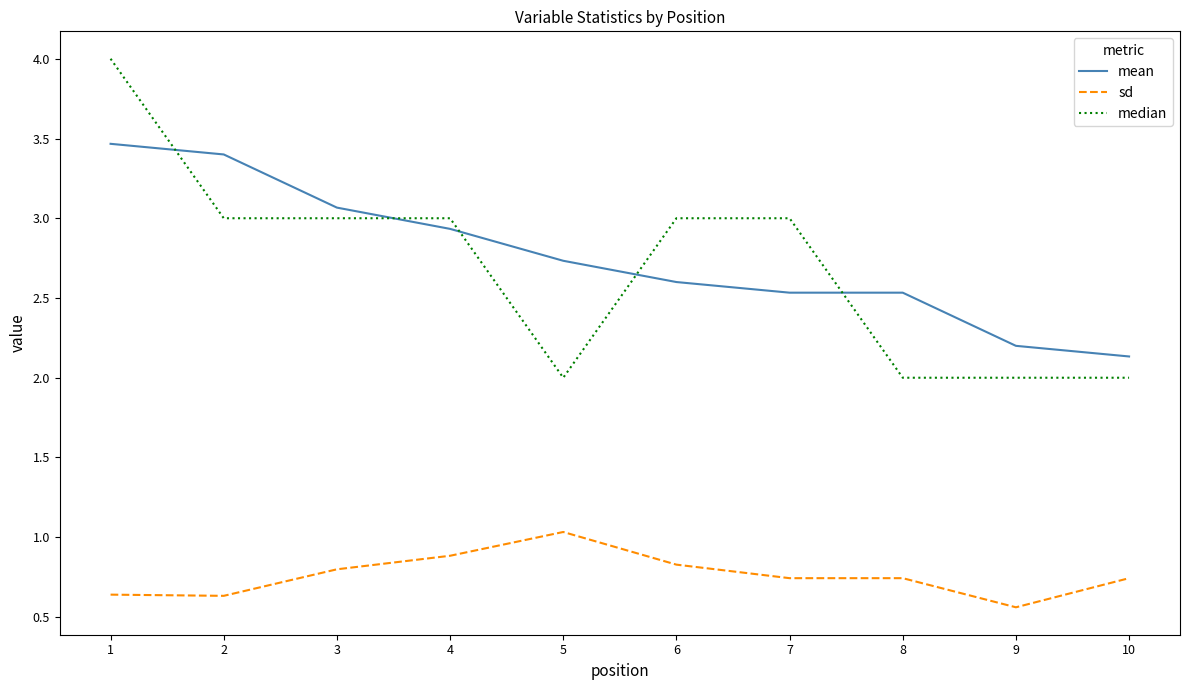

What is the total value across all series at 7?

6.3